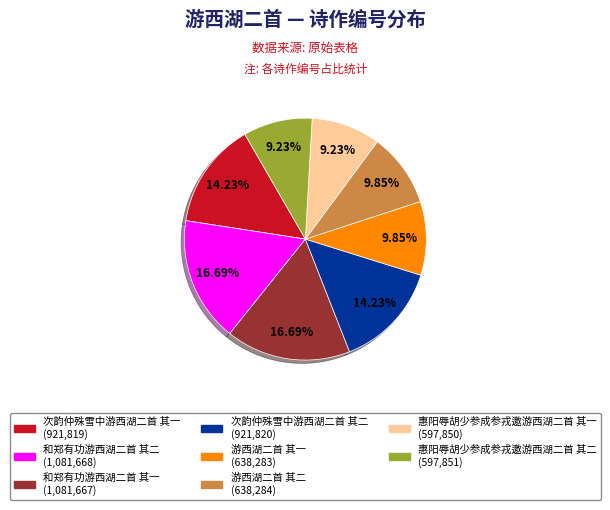

True or false: 惠阳辱胡少参成参戎邀游西湖二首 其一 accounts for 1% of the total.

False